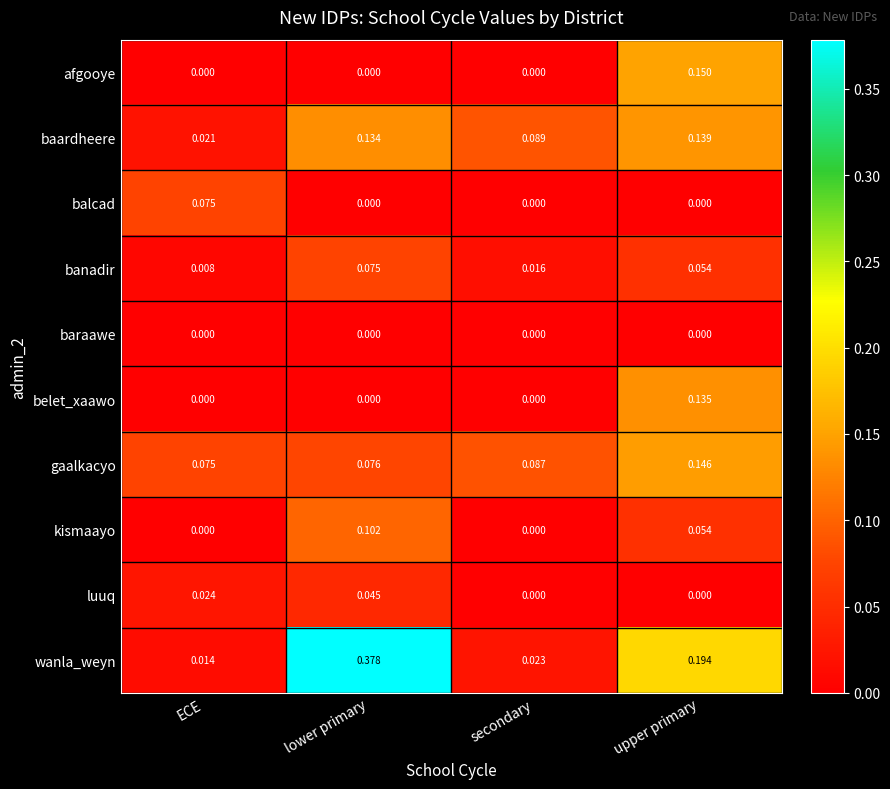

Which series changed the most between lower primary and secondary?

wanla_weyn